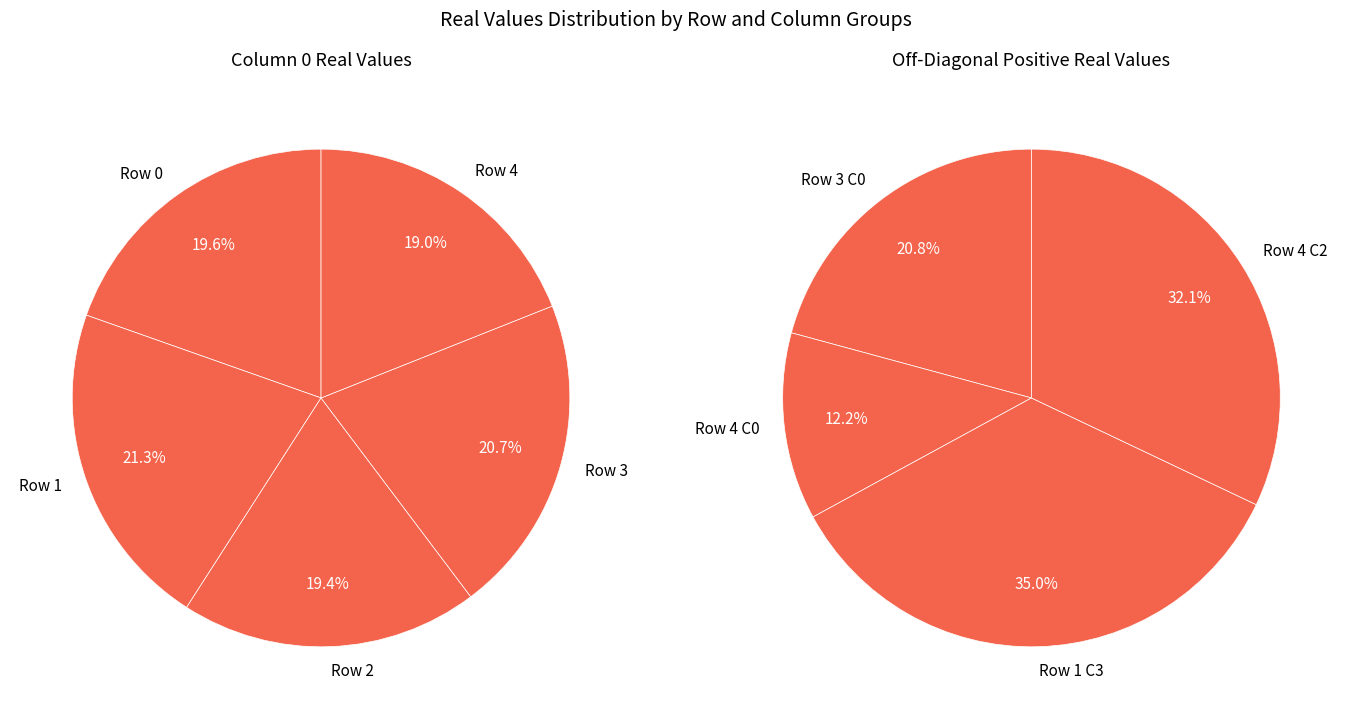

Is it true that Row 3 is 31% of the pie?

False